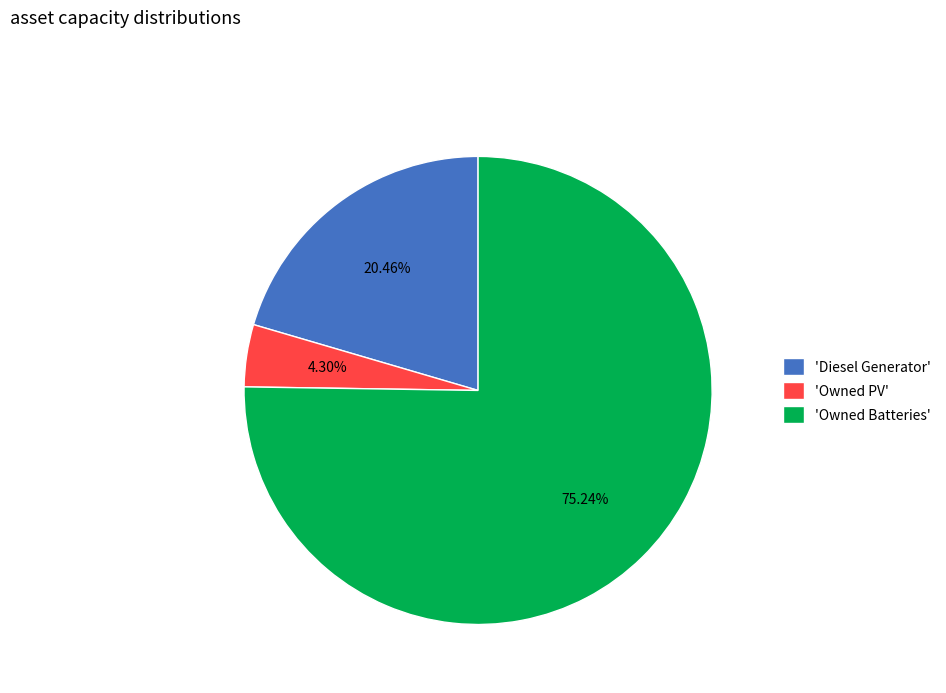

Rank the categories by value from lowest to highest.

'Owned PV', 'Diesel Generator', 'Owned Batteries'